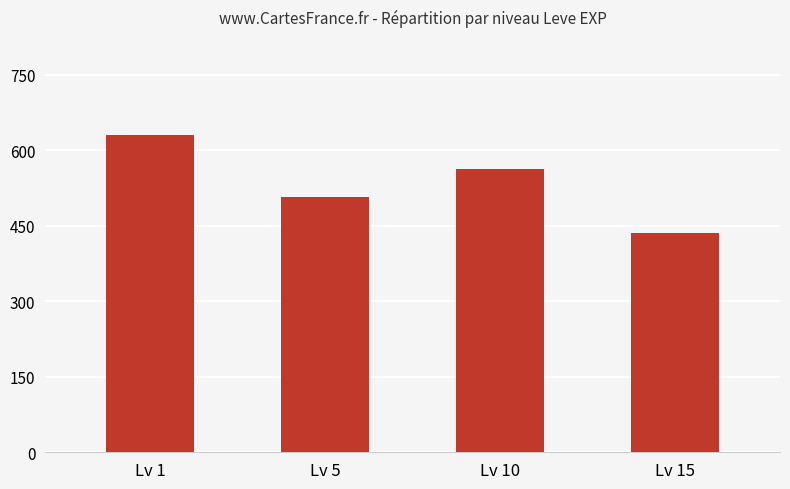

What is the value of the 2nd bar from the left?

506